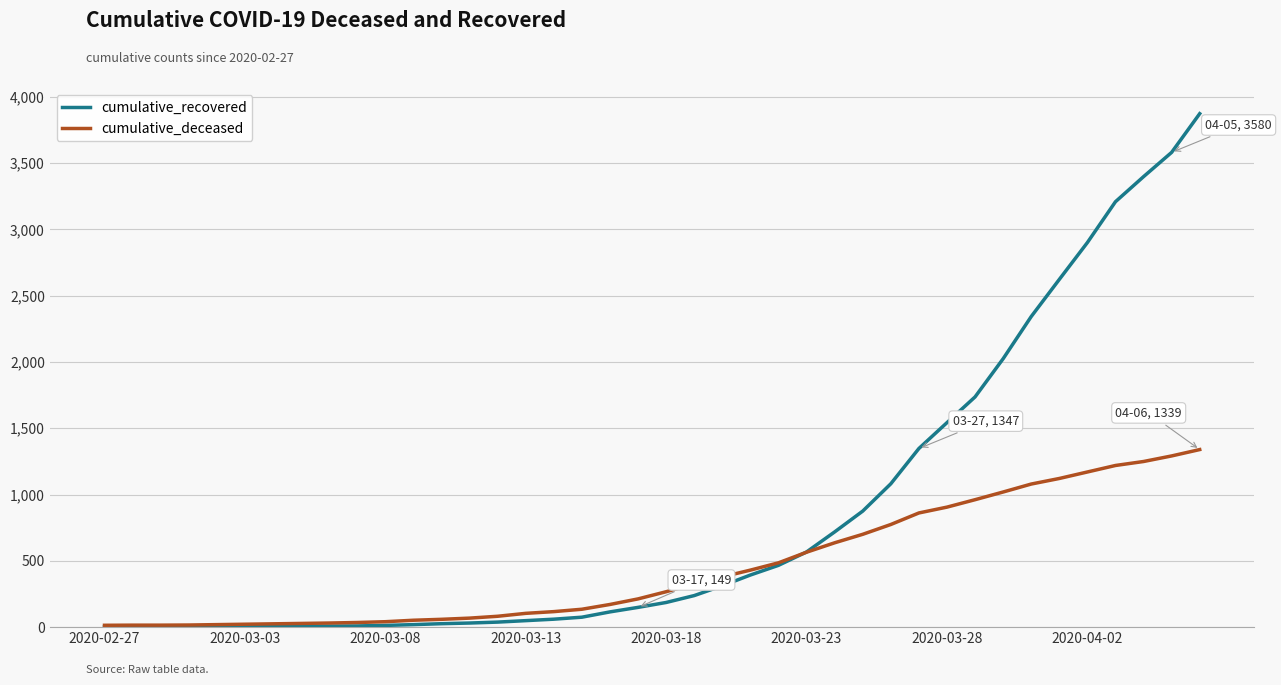

Rank the series by their maximum value, from highest to lowest.

cumulative_recovered, cumulative_deceased